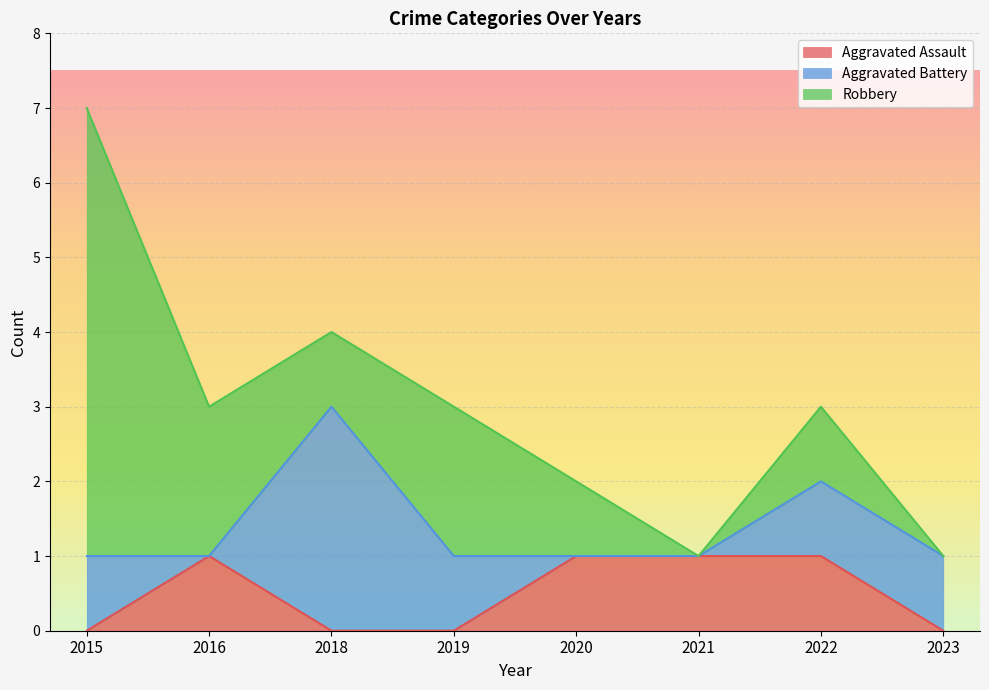

List the series in order of their overall mean, highest first.

Robbery, Aggravated Battery, Aggravated Assault